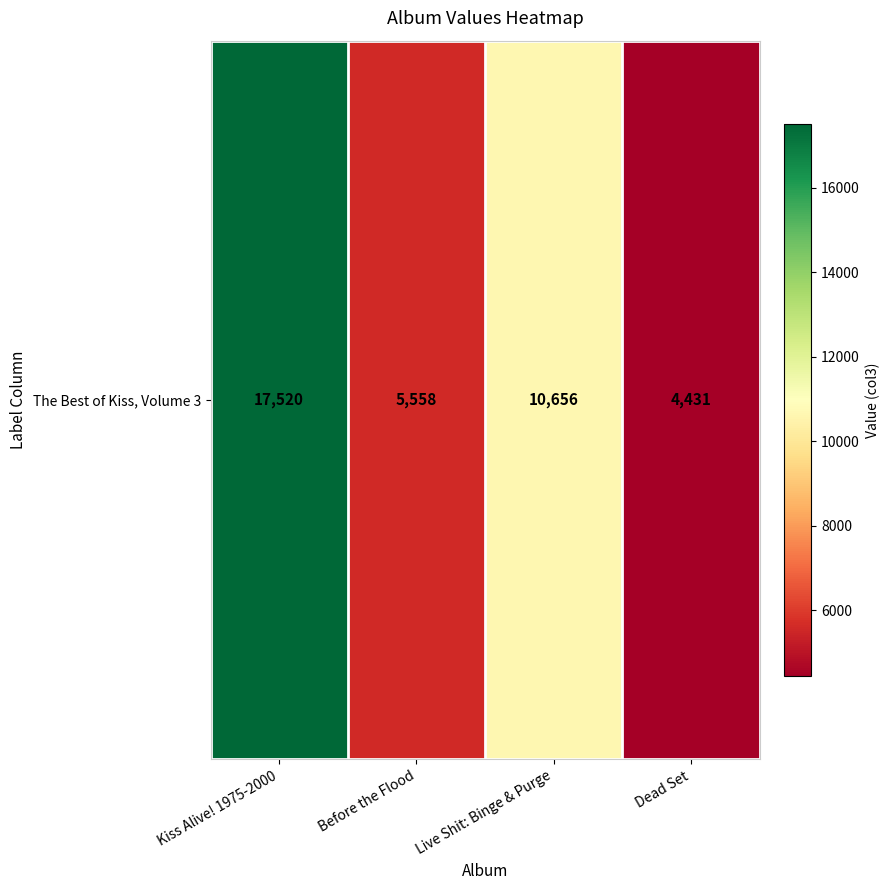

What is the sum of all values?

38165